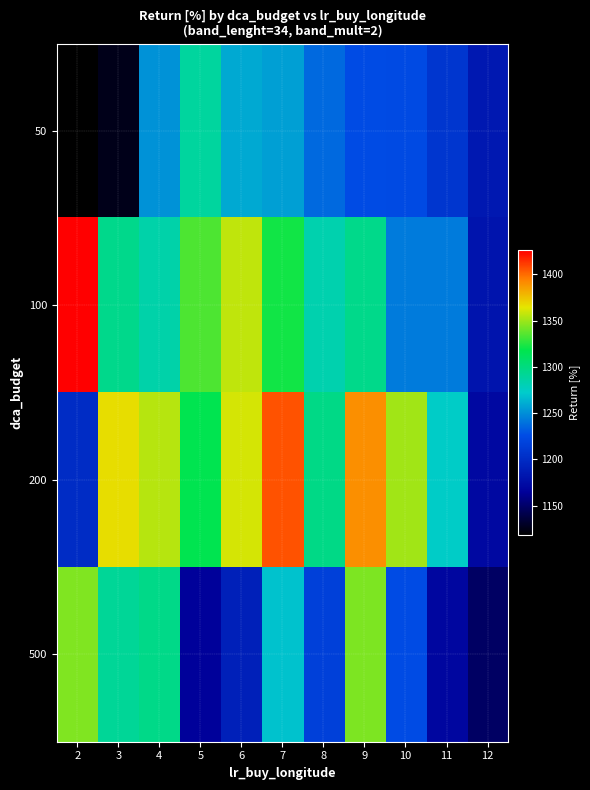

What is the spread (max minus min) of values at 3?

241.3